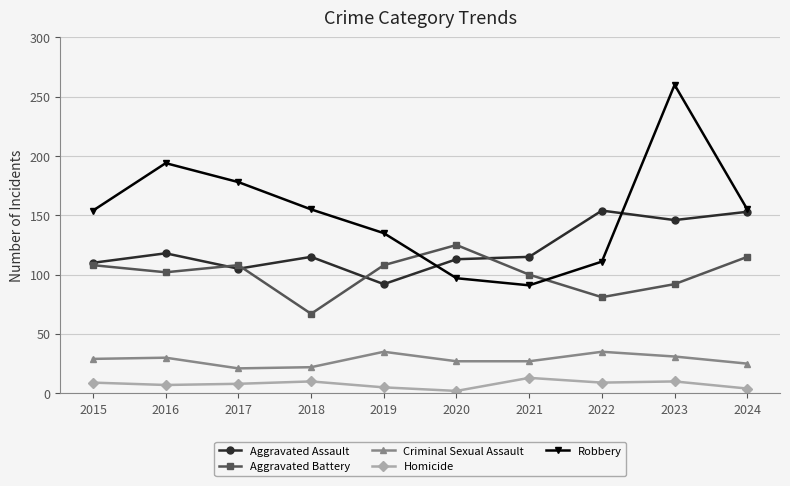

What is the spread (max minus min) of values at 2017?

170